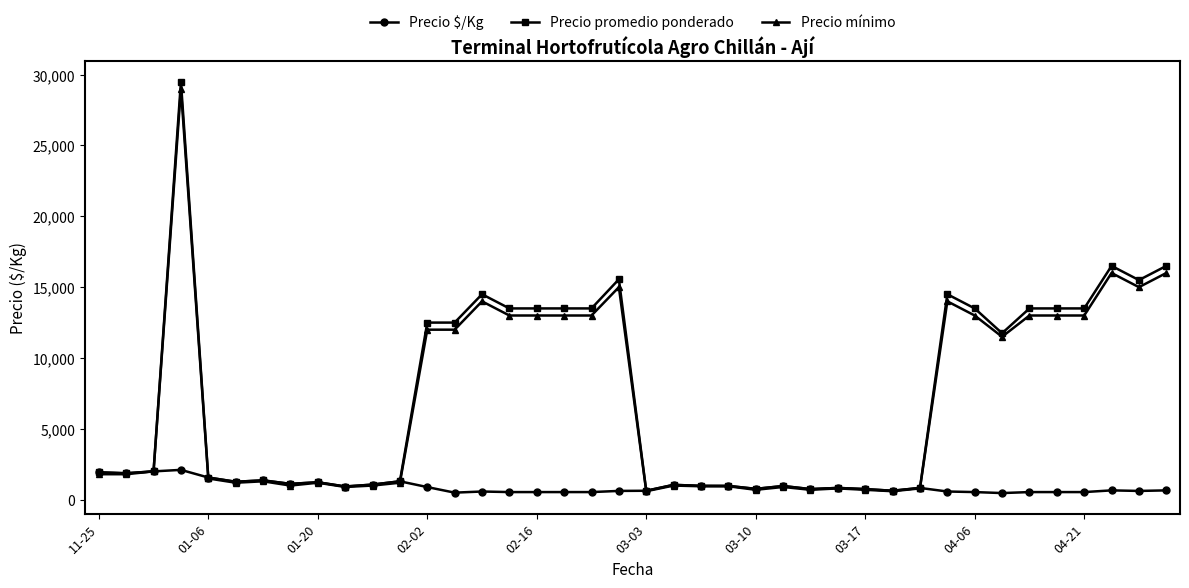

True or false: Precio $/Kg has more than 0 interior local peaks.

True